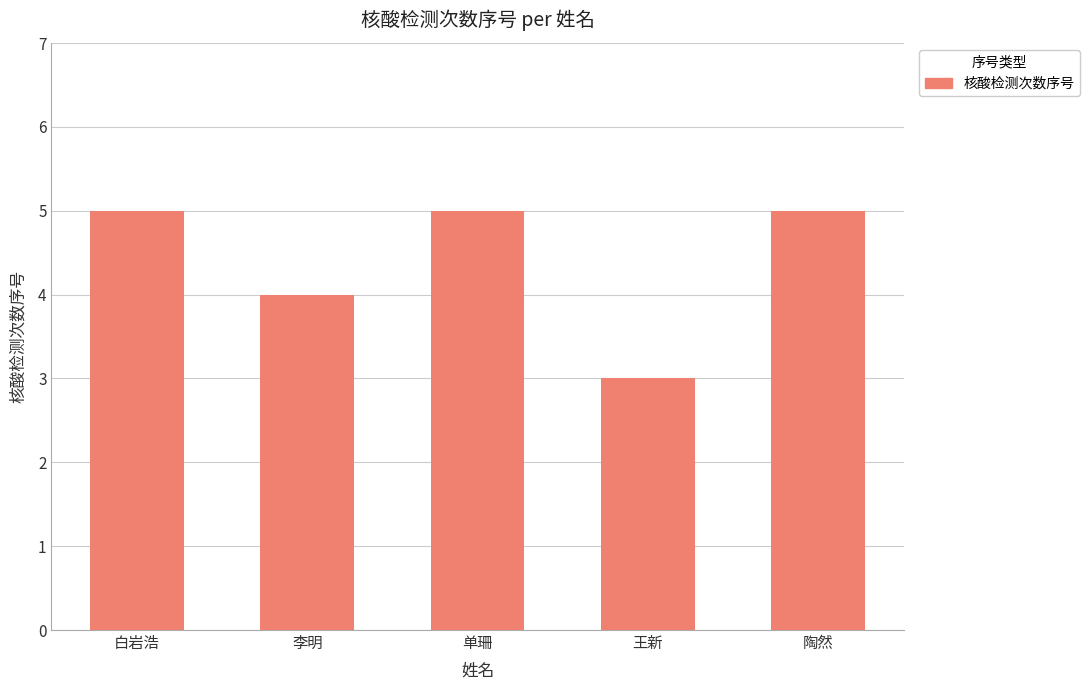

At which label is the value closest to 4?

李明